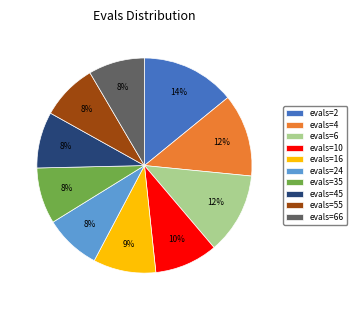

Count the number of slices in the pie.

10